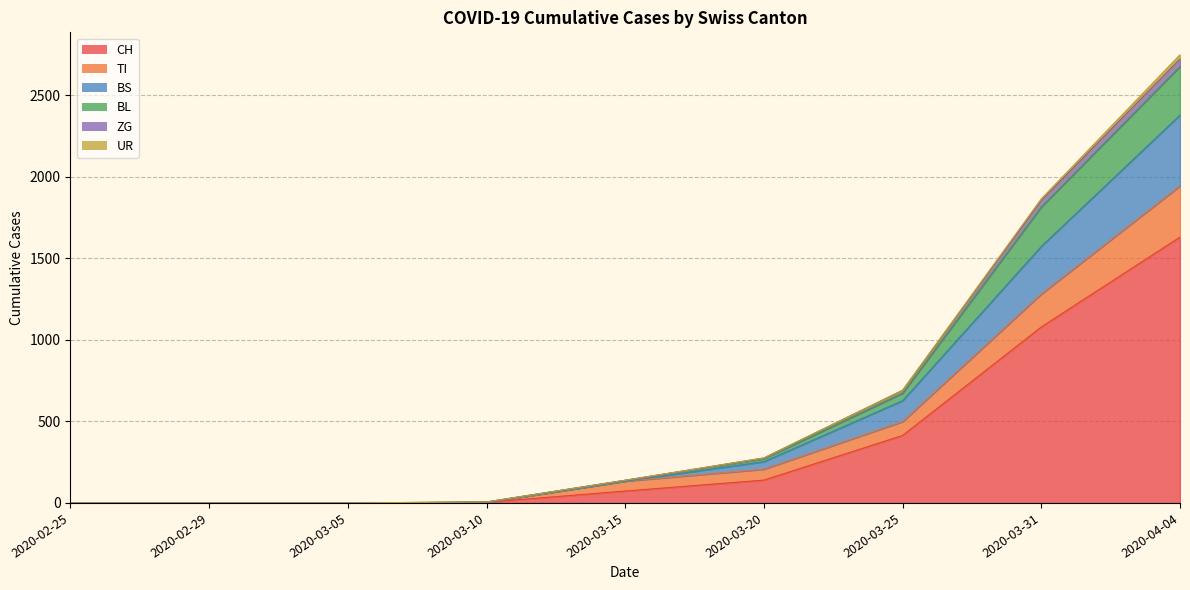

True or false: ZG and BS intersect in this chart.

False